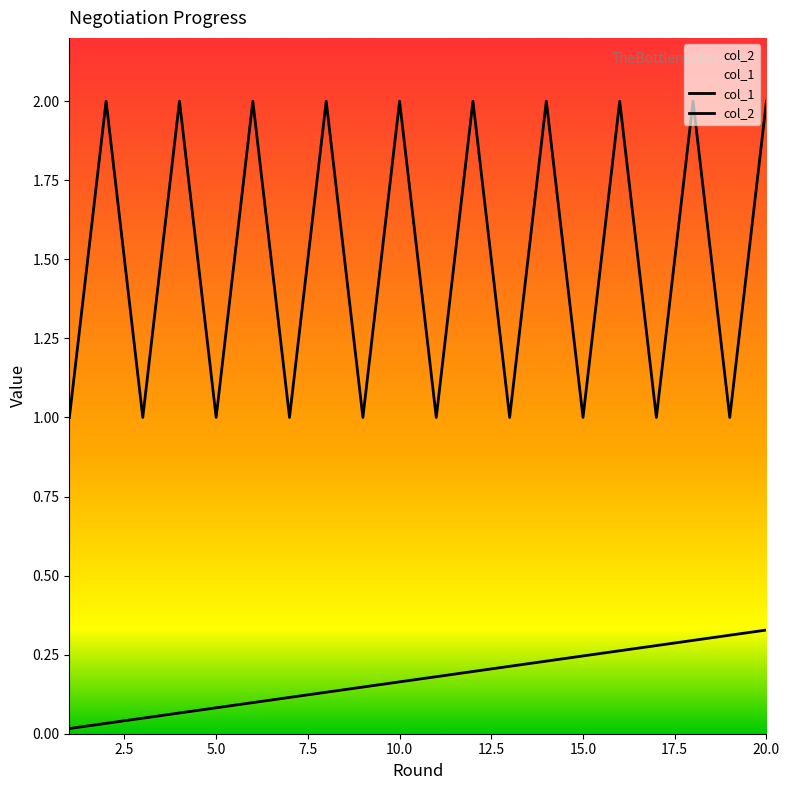

True or false: col_1 has a value of 2.9 at 20.0.

False